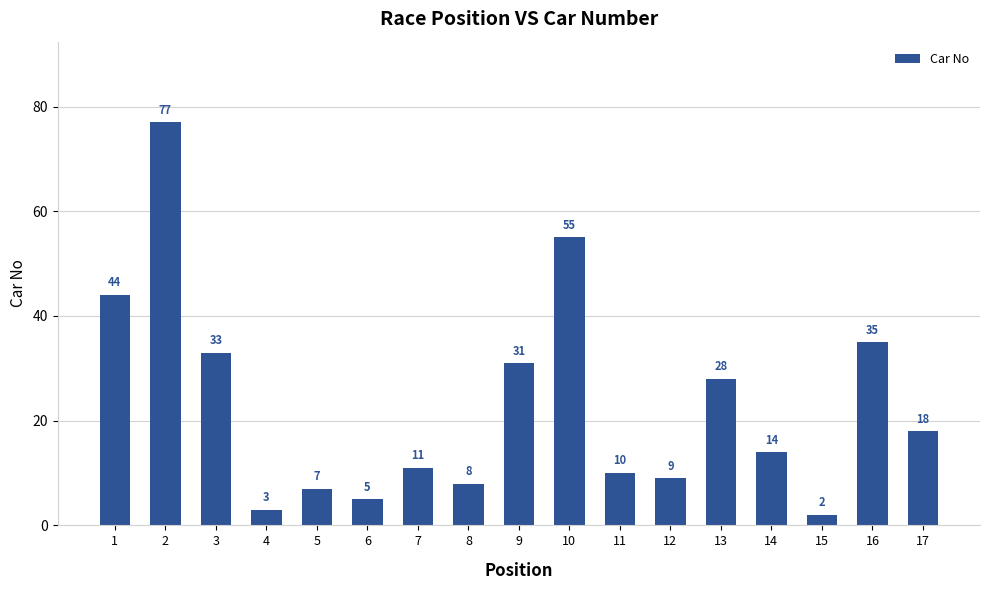

What is the sum of all values?

390